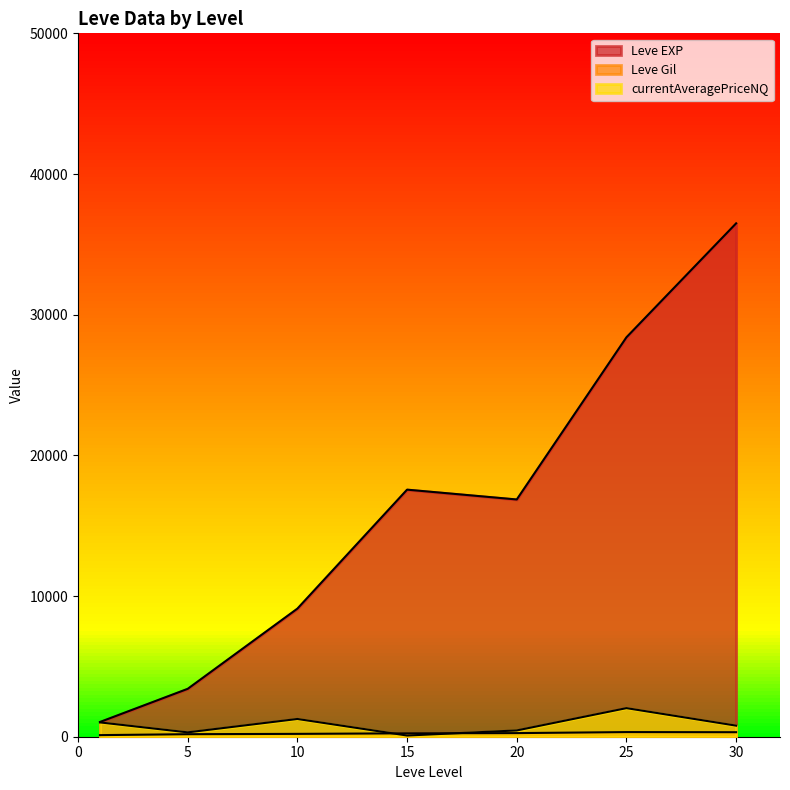

Is the value of Leve Gil at 25 greater than the value of currentAveragePriceNQ at 5?

Yes